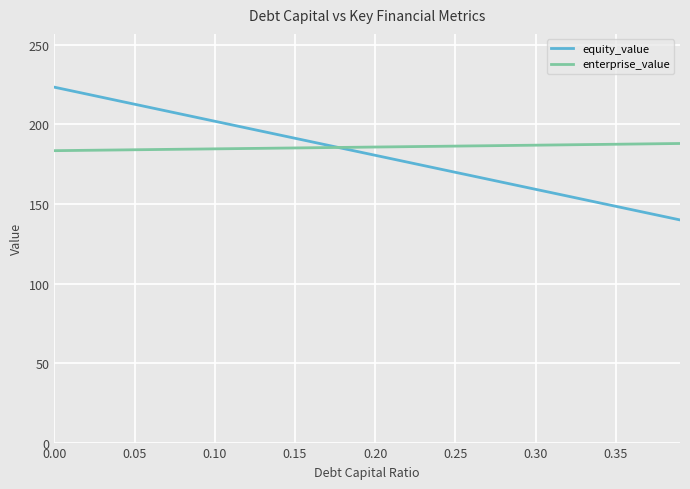

What is the difference between the maximum and second lowest values in the enterprise_value series?

4.4